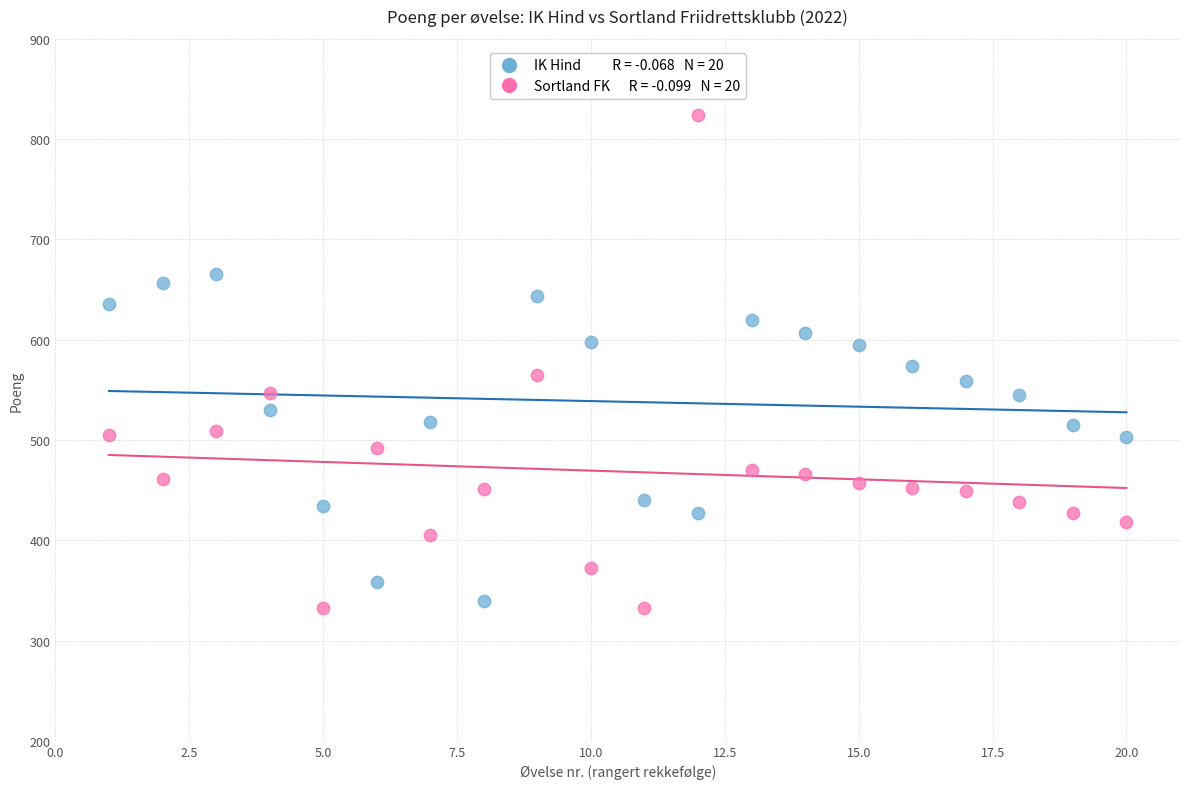

Across all data points, what is the range of Y values (max minus min)?

492